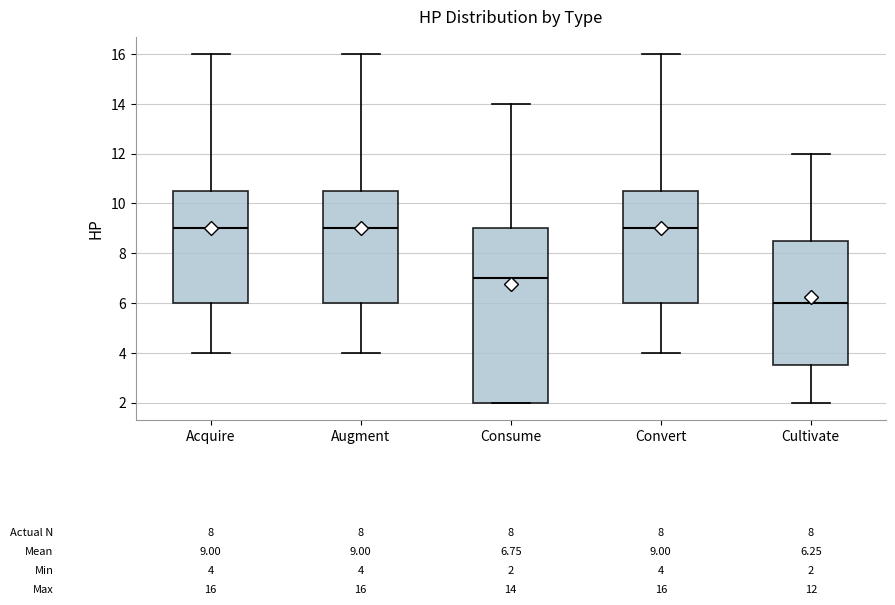

Which box's median line is the lowest?

Cultivate